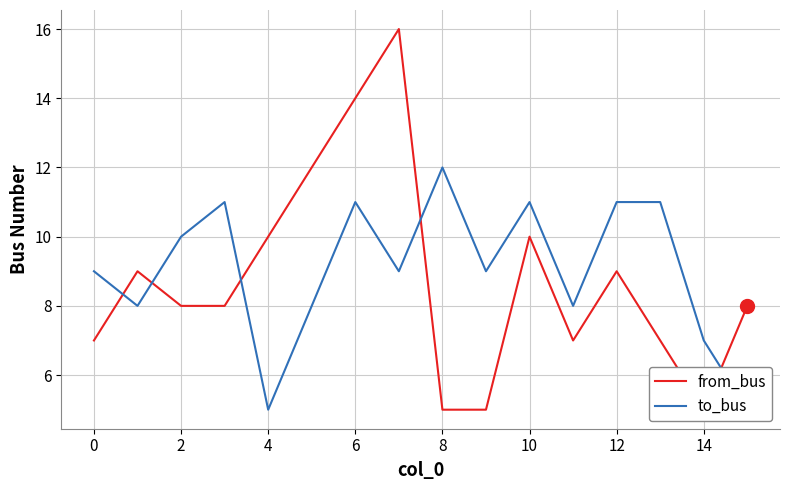

Reading left to right, transcribe all the data shown in this chart.

from_bus: 7	9	8	8	10	12	14	16	5	5	10	7	9	7	5	8
to_bus: 9	8	10	11	5	8	11	9	12	9	11	8	11	11	7	5